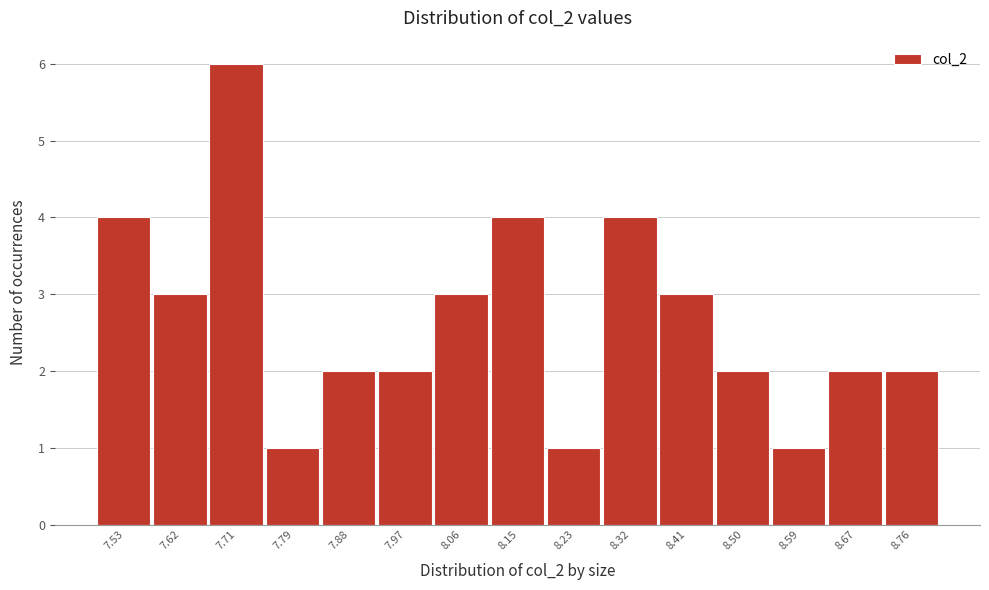

Reading right to left, list all the values displayed in this chart.

8.76=2	8.67=2	8.59=1	8.50=2	8.41=3	8.32=4	8.23=1	8.15=4	8.06=3	7.97=2	7.88=2	7.79=1	7.71=6	7.62=3	7.53=4